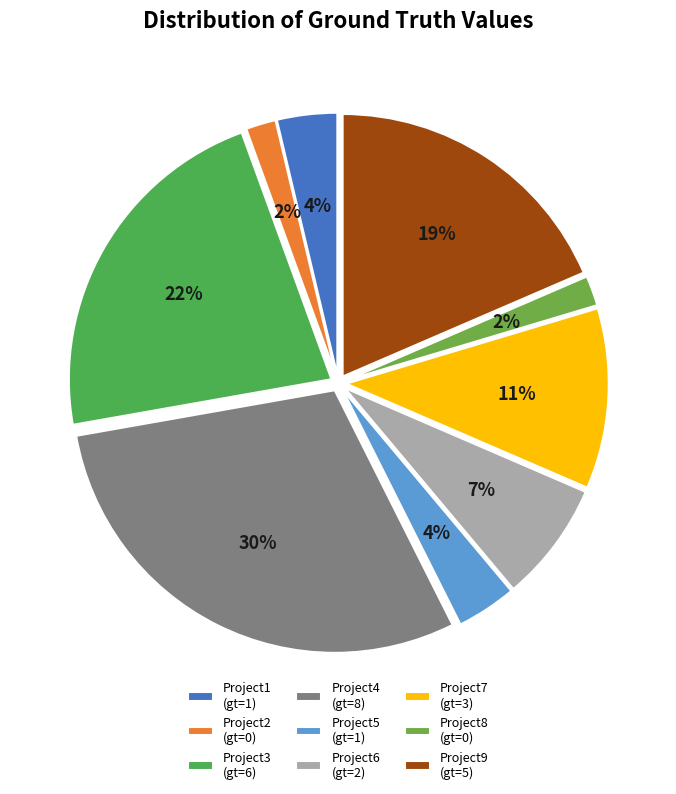

Is it true that Project9 is 19% of the pie?

True